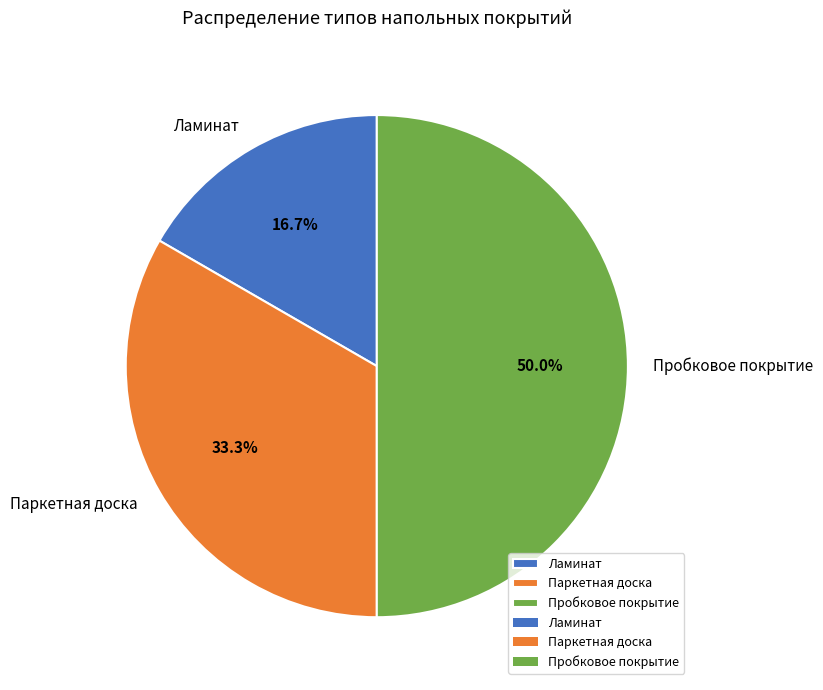

To the nearest percent, what is the combined percentage of Ламинат and Пробковое покрытие?

67%